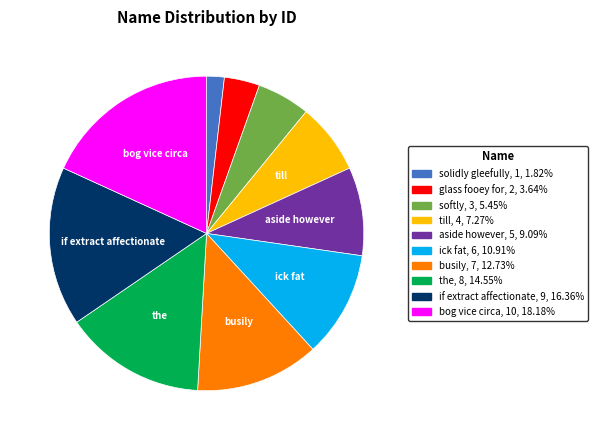

Is there a majority slice in this chart?

No